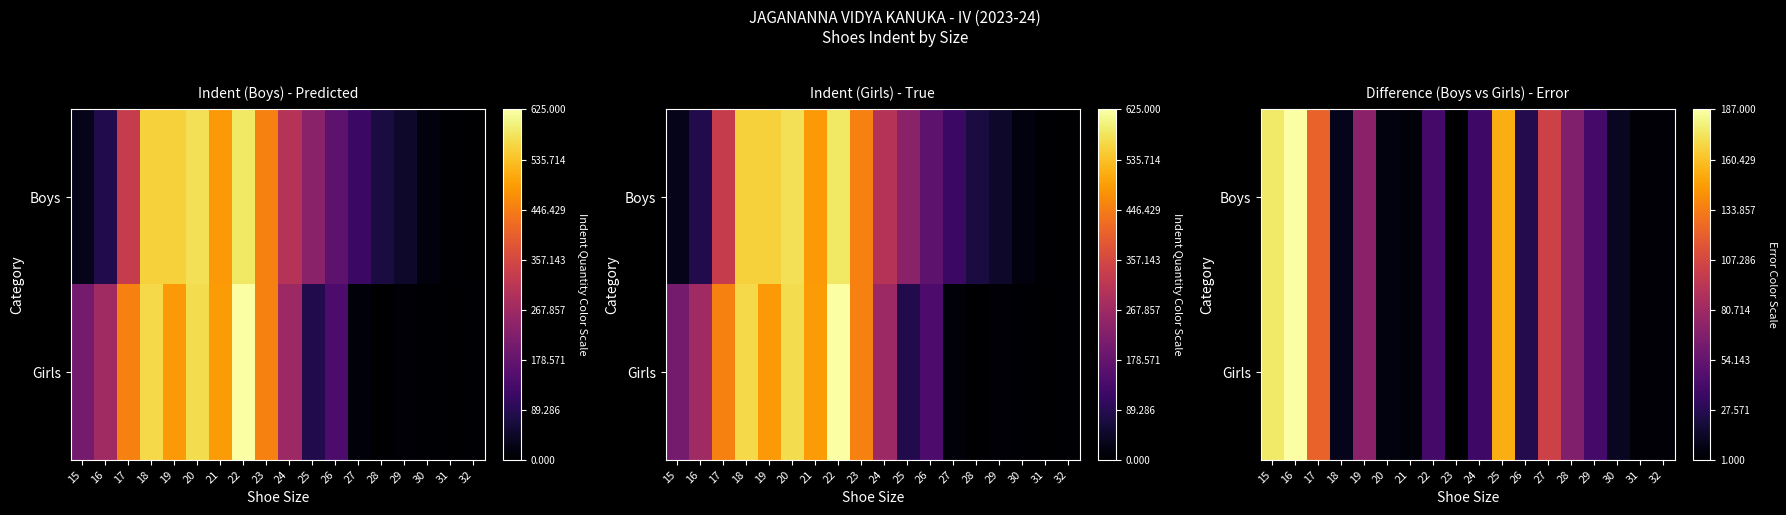

How many categories are shown in the chart?

18